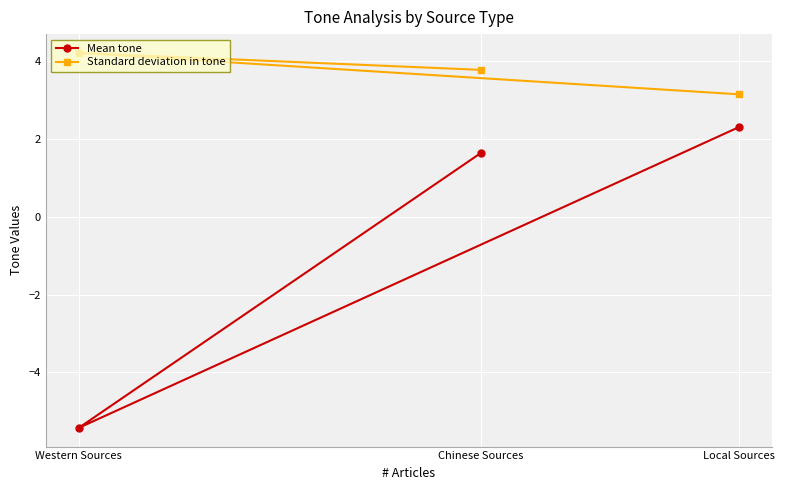

What is the label of the 1st point from the left?

Western Sources